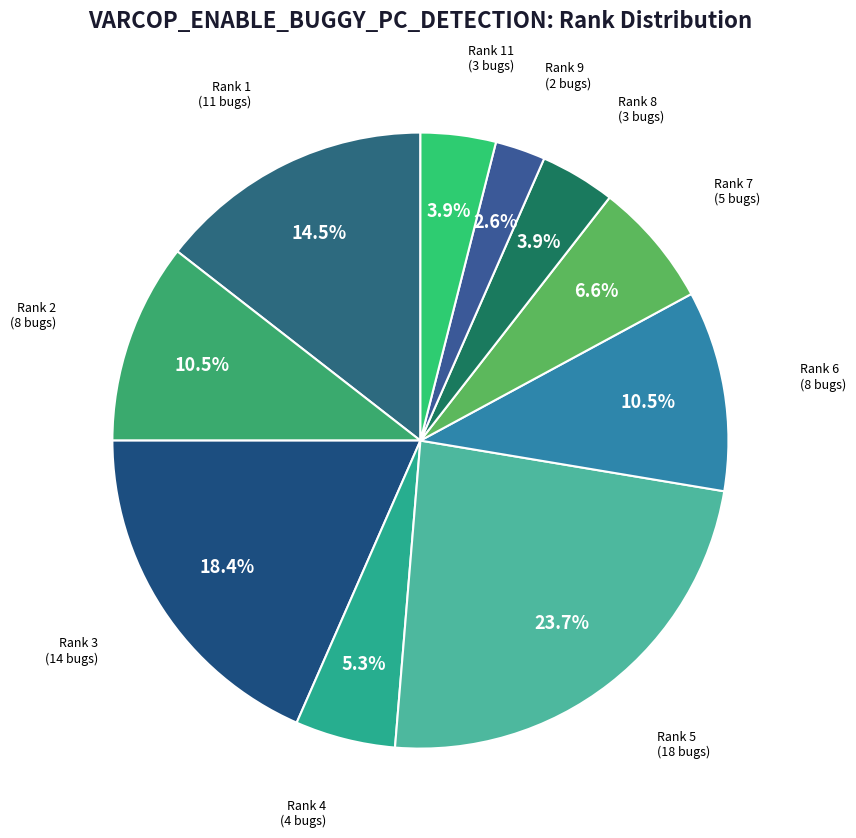

Which slice is the smallest?

Rank 9